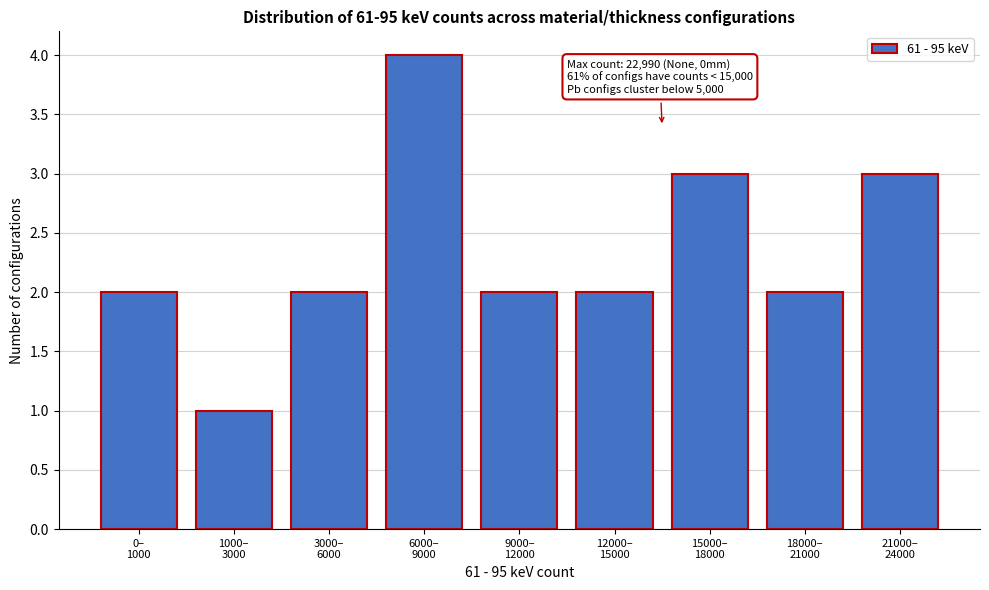

Reading left to right, list all the values displayed in this chart.

2	1	2	4	2	2	3	2	3